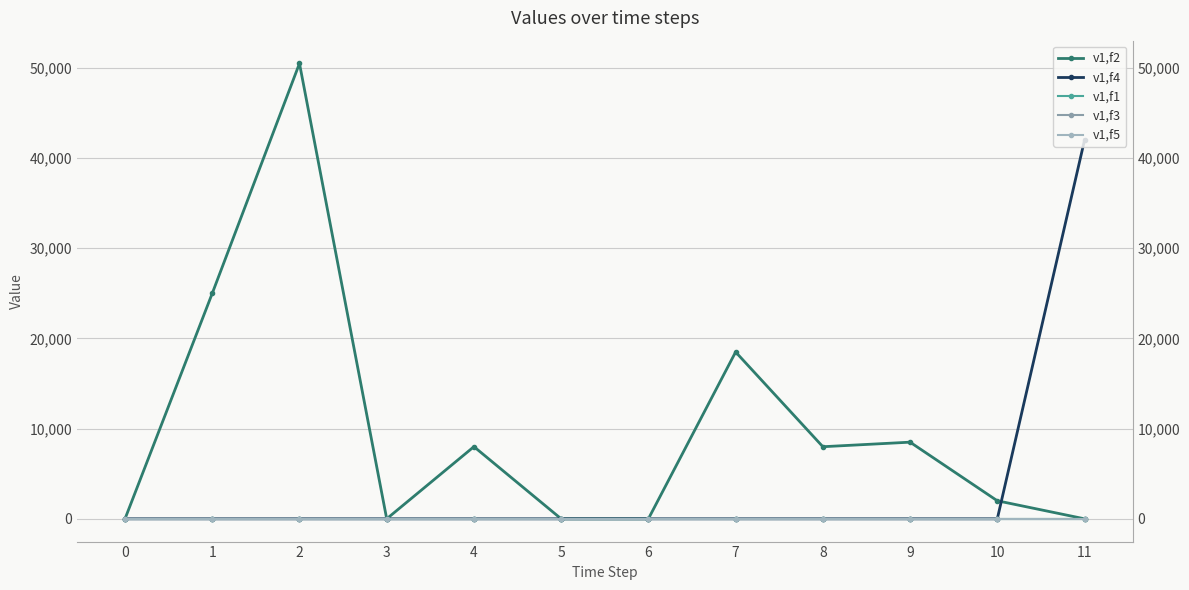

Between which two adjacent categories do v1,f4 and v1,f2 first intersect?

10 and 11